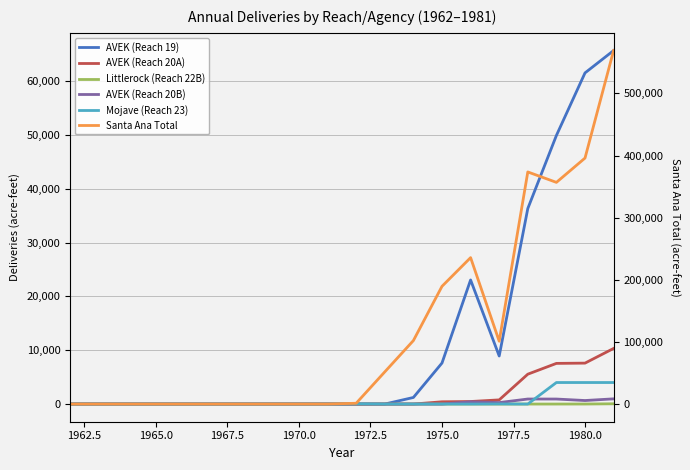

Which series has the largest total across all categories?

Santa Ana Total